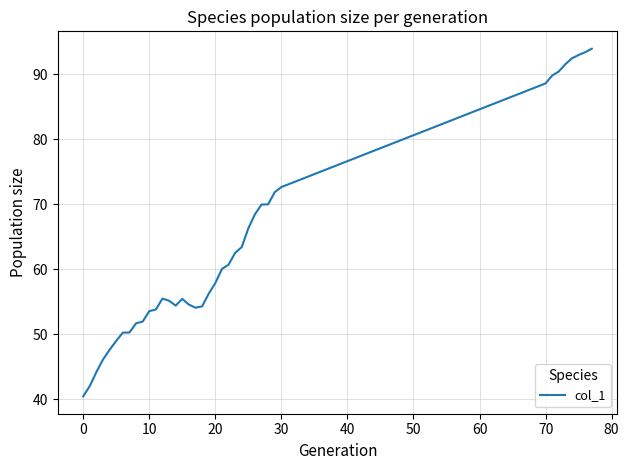

Does the chart display data point markers on the line(s)?

No